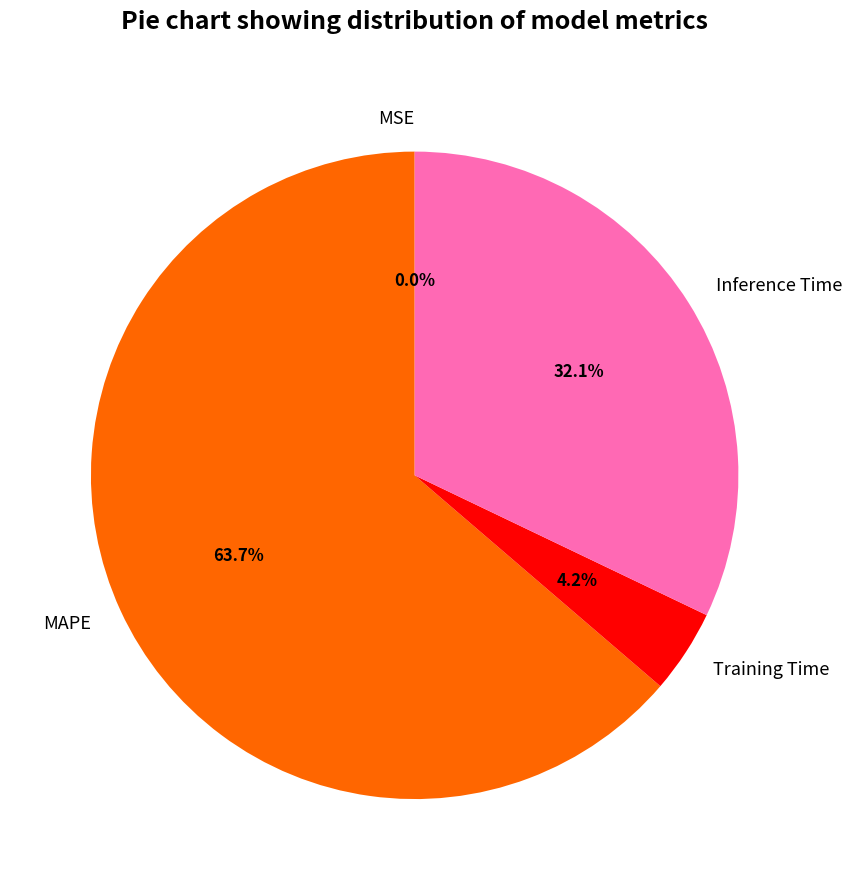

What is the largest slice in the pie chart?

MAPE